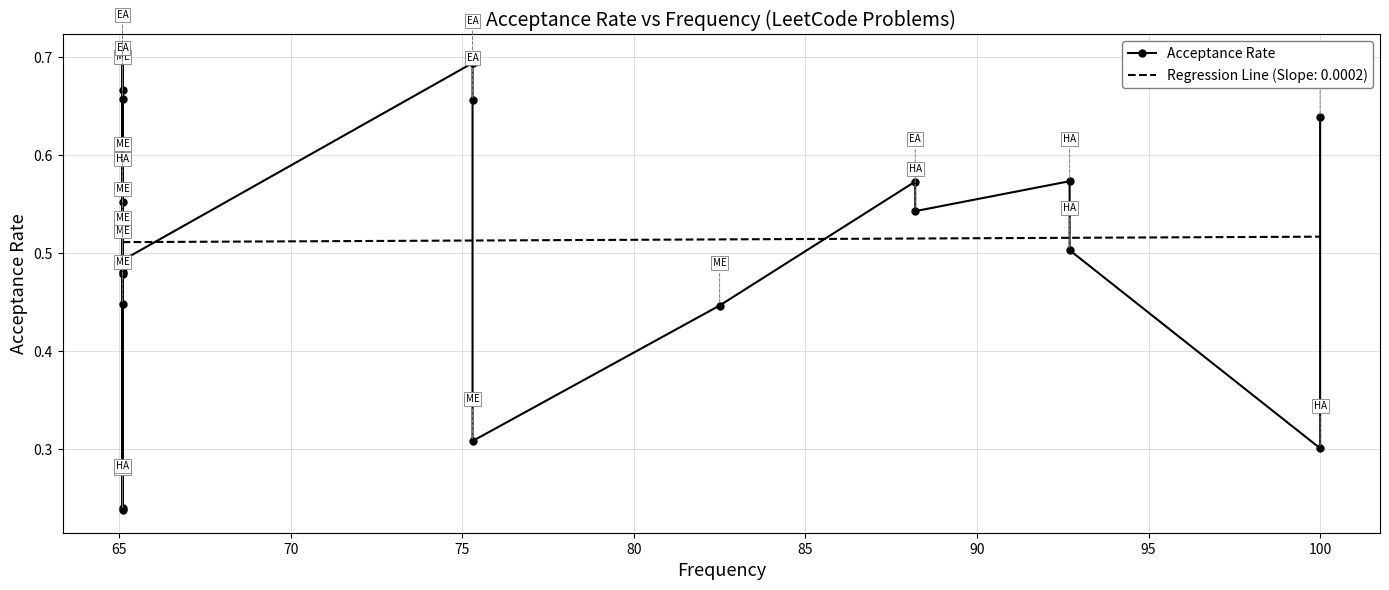

Reading right to left, list all the values displayed in this chart.

0.6	0.3	0.5	0.6	0.5	0.6	0.4	0.3	0.7	0.7	0.5	0.2	0.4	0.7	0.5	0.5	0.2	0.6	0.6	0.7	0.7	0.5